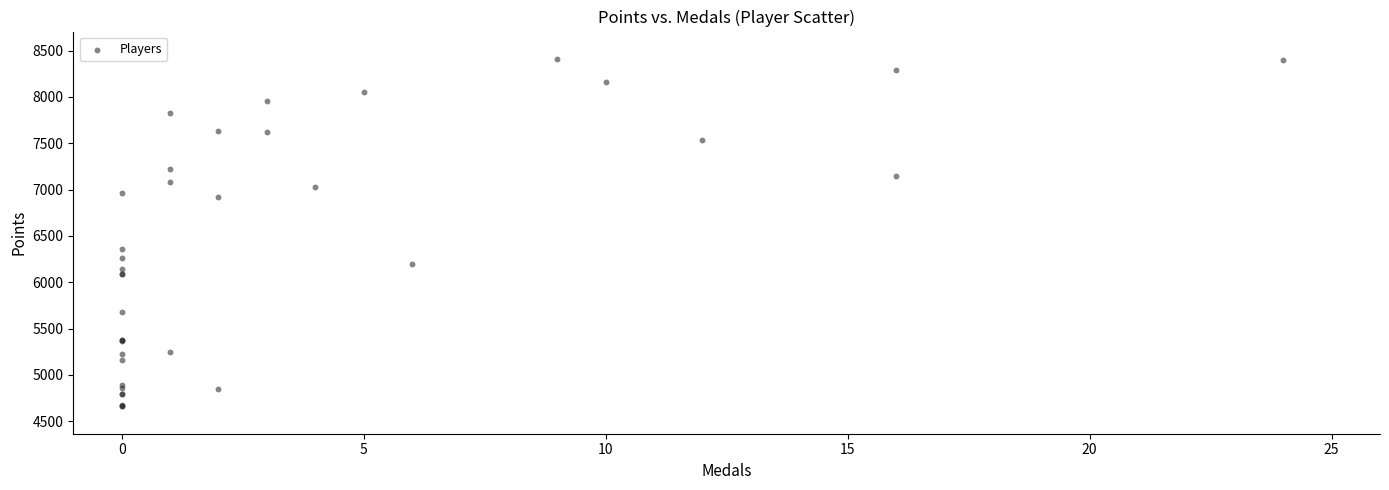

What Y value in the scatter plot is closest to 6535?

6360